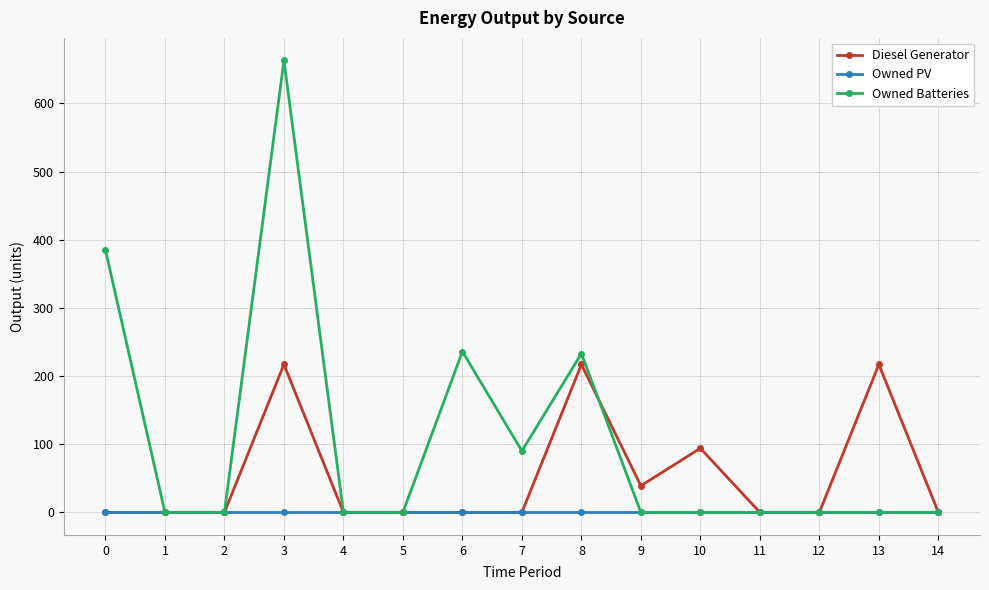

Reading left to right, extract all data points from this chart.

Diesel Generator: 0=0	1=0	2=0	3=217	4=0	5=0	6=0	7=0	8=217	9=39	10=94	11=0	12=0	13=217	14=0
Owned PV: 0=0	1=0	2=0	3=0	4=0	5=0	6=0	7=0	8=0	9=0	10=0	11=0	12=0	13=0	14=0
Owned Batteries: 0=385	1=0	2=0	3=663	4=0	5=0	6=236	7=90	8=233	9=0	10=0	11=0	12=0	13=0	14=0